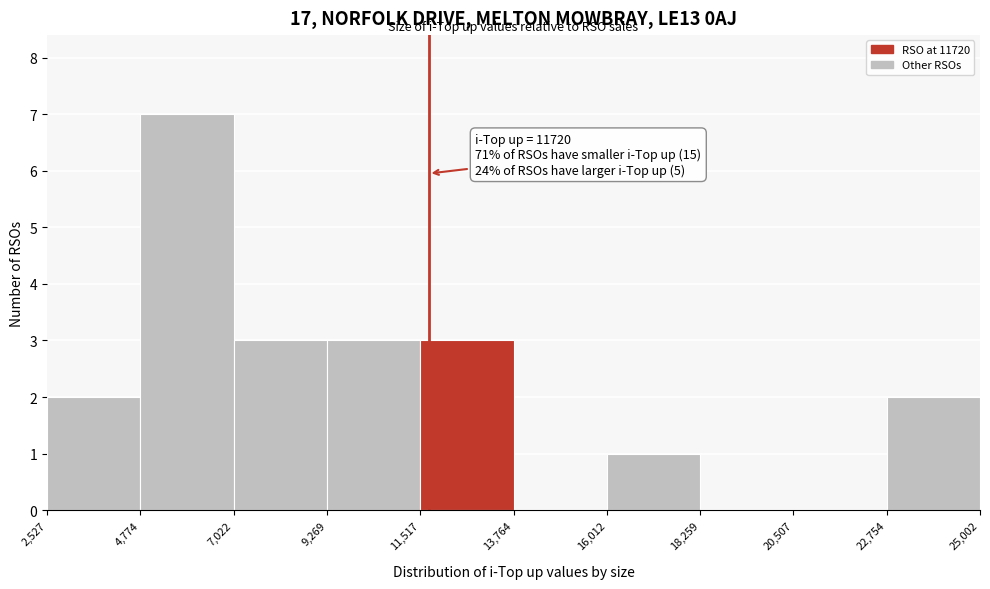

Which range on the x-axis has the tallest bar?

4,774 to 7,022